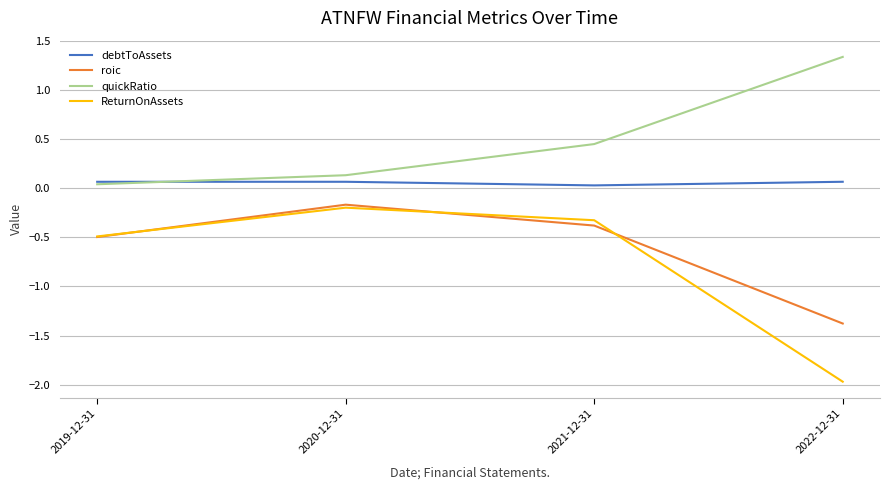

Which series has the largest range (max minus min)?

ReturnOnAssets